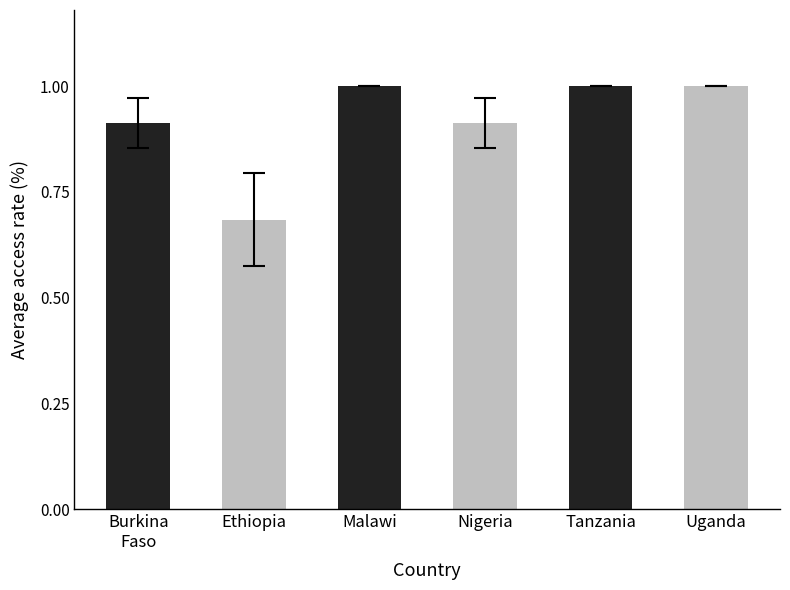

What is the approximate value at Tanzania?

1.0